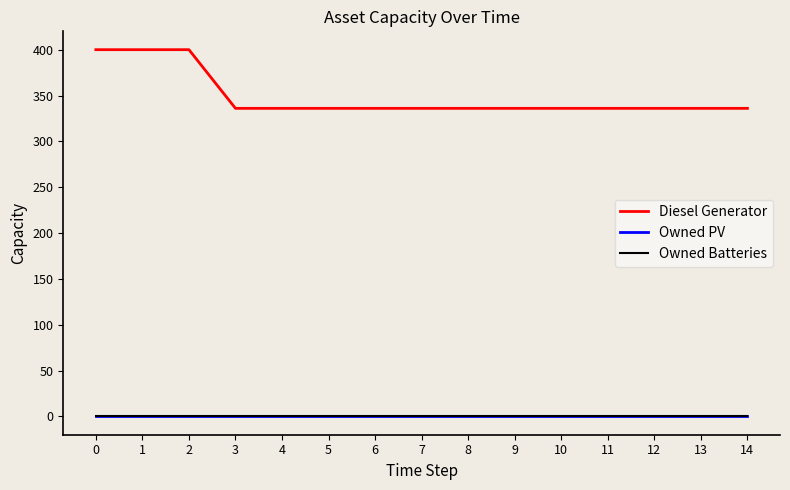

Reading left to right, list all the values displayed in this chart.

Diesel Generator: 400	400	400	336	336	336	336	336	336	336	336	336	336	336	336
Owned PV: 0	0	0	0	0	0	0	0	0	0	0	0	0	0	0
Owned Batteries: 0	0	0	0	0	0	0	0	0	0	0	0	0	0	0